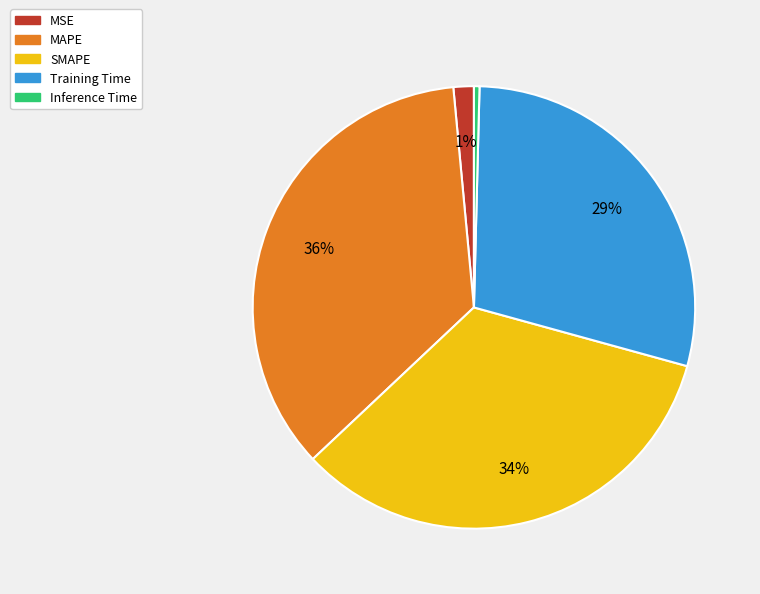

How many segments does this pie chart have?

5